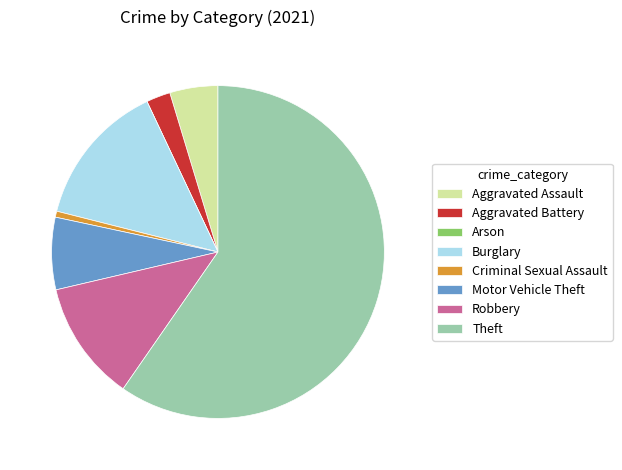

Which category accounts for the majority?

Theft